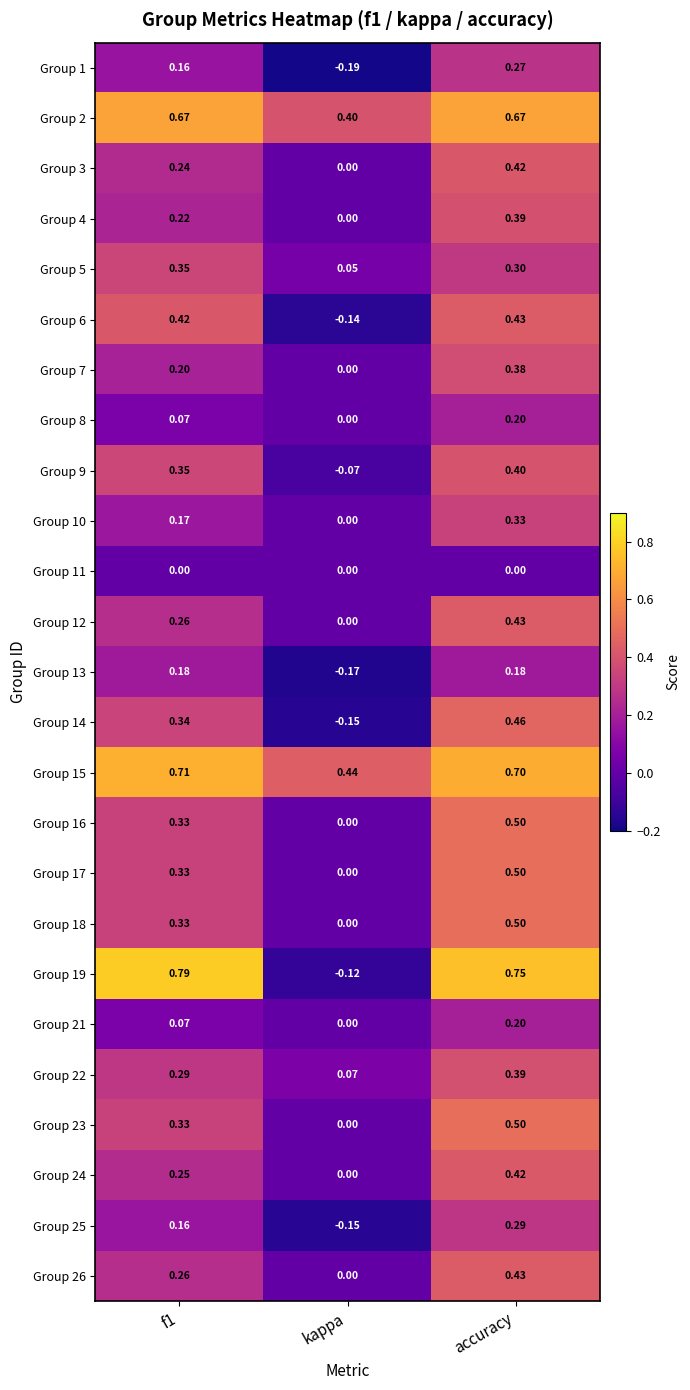

Which category has the lowest value in the Group 2 series?

kappa